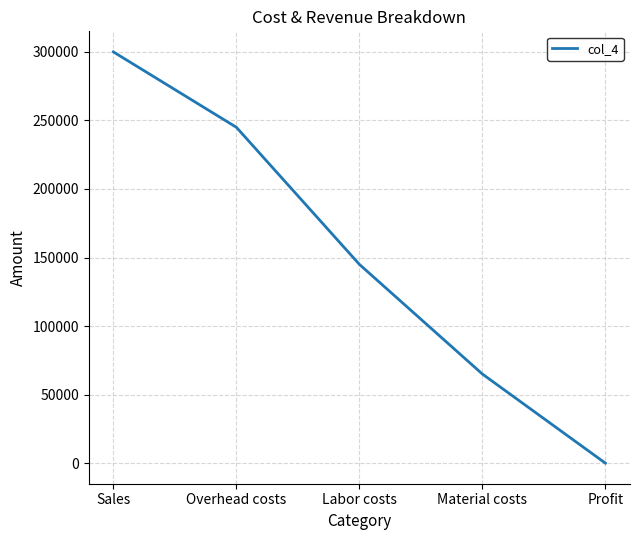

How many distinct data groups are displayed?

1